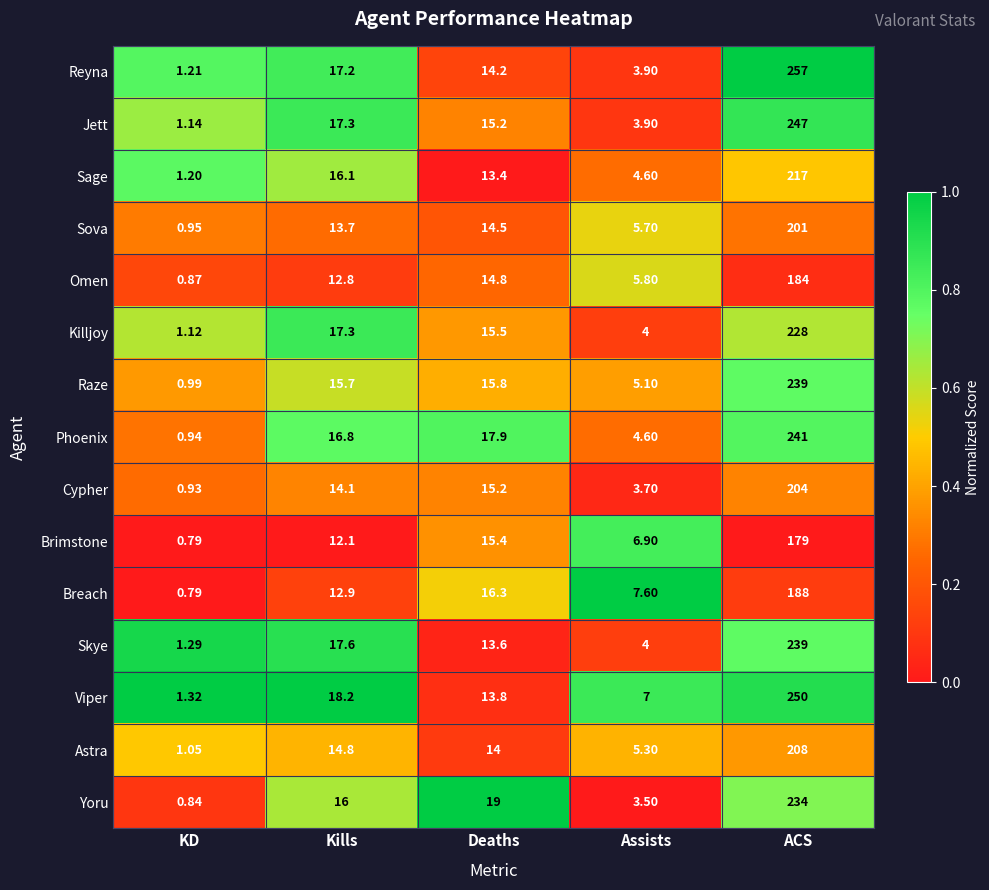

Which series has the largest total across all categories?

Reyna